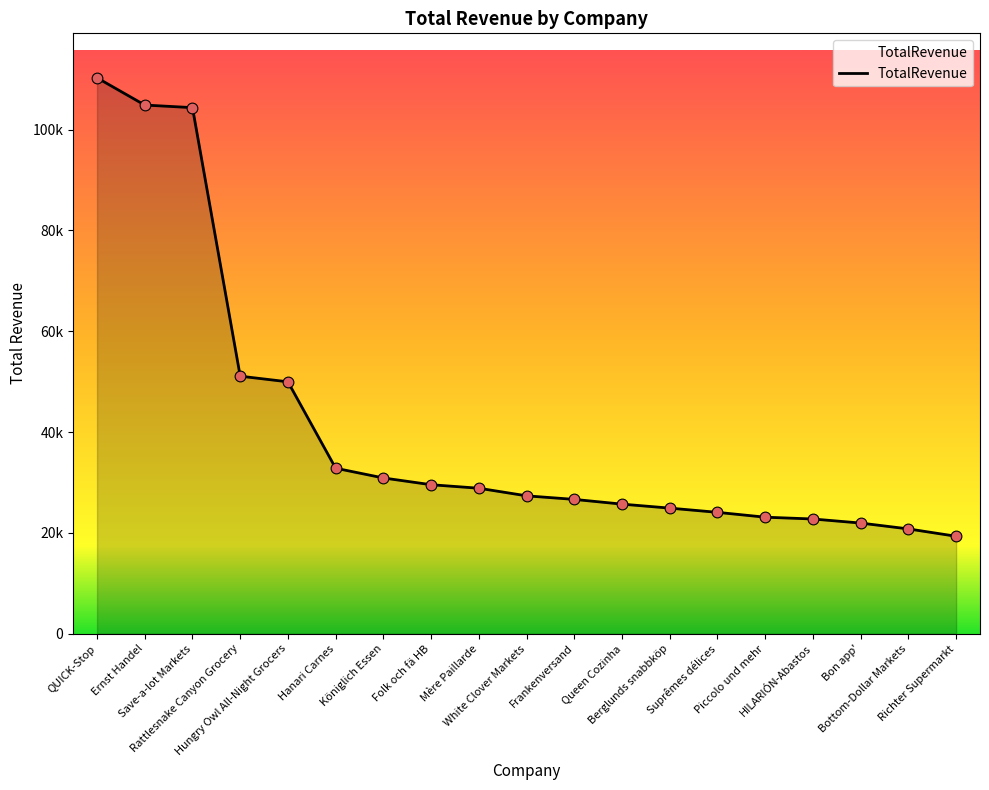

What is the change in value from QUICK-Stop to Königlich Essen?

-79368.9